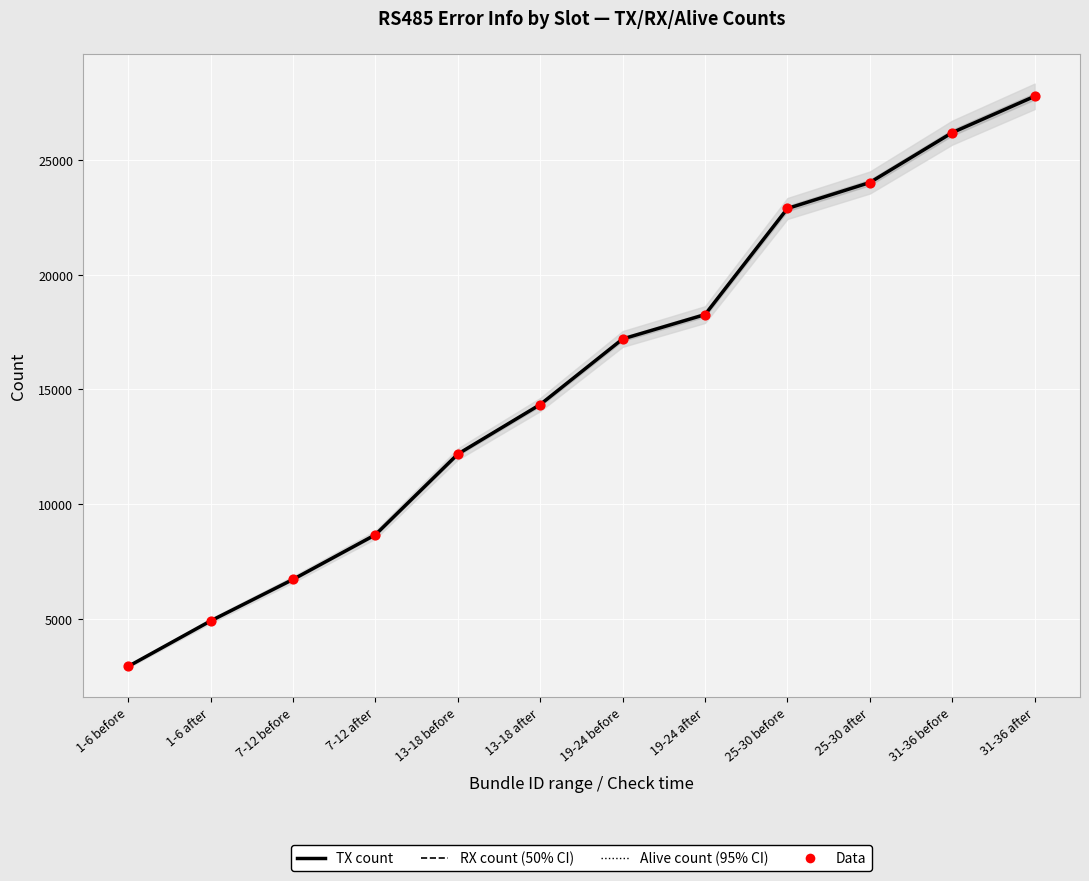

At which category is the sum across all series the highest?

31-36 after